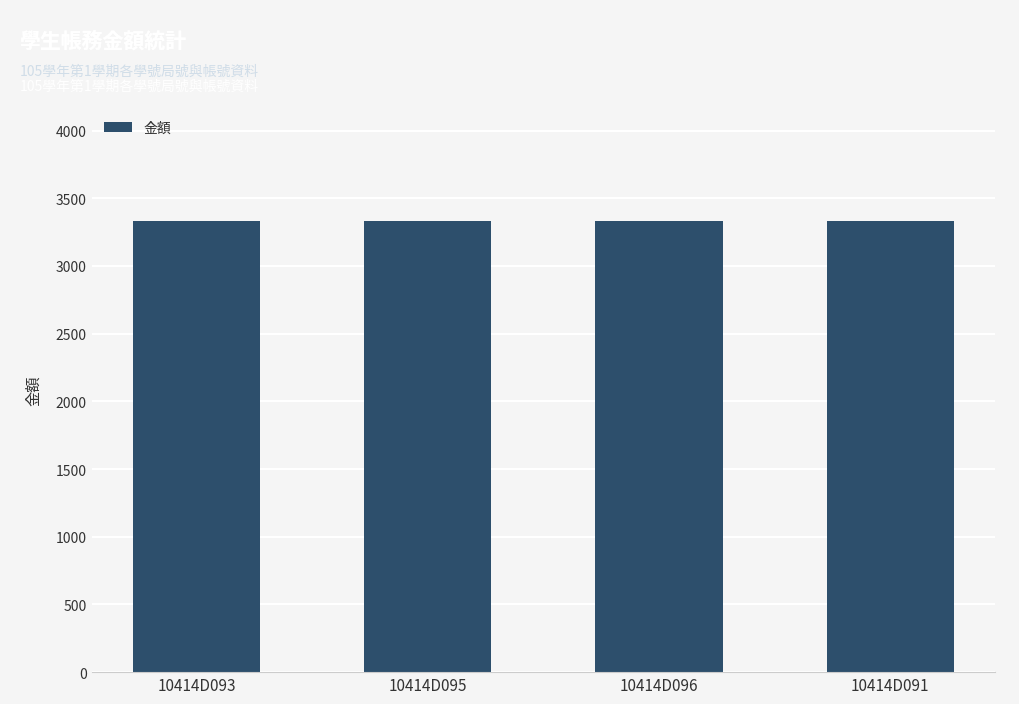

The 局號 series shows 173 at 10414D093. True or false?

False